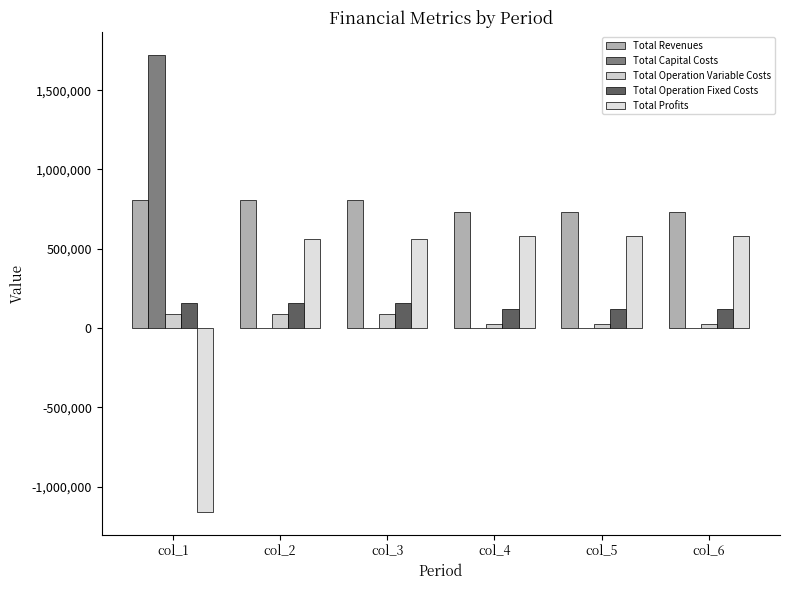

Are the bars grouped side by side (vs. stacked)?

Yes